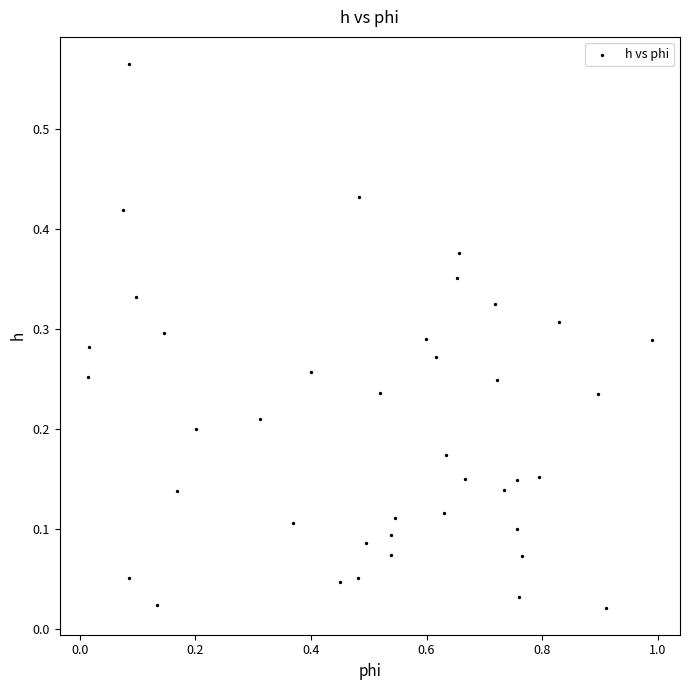

What is the range of X values (max minus min)?

1.0